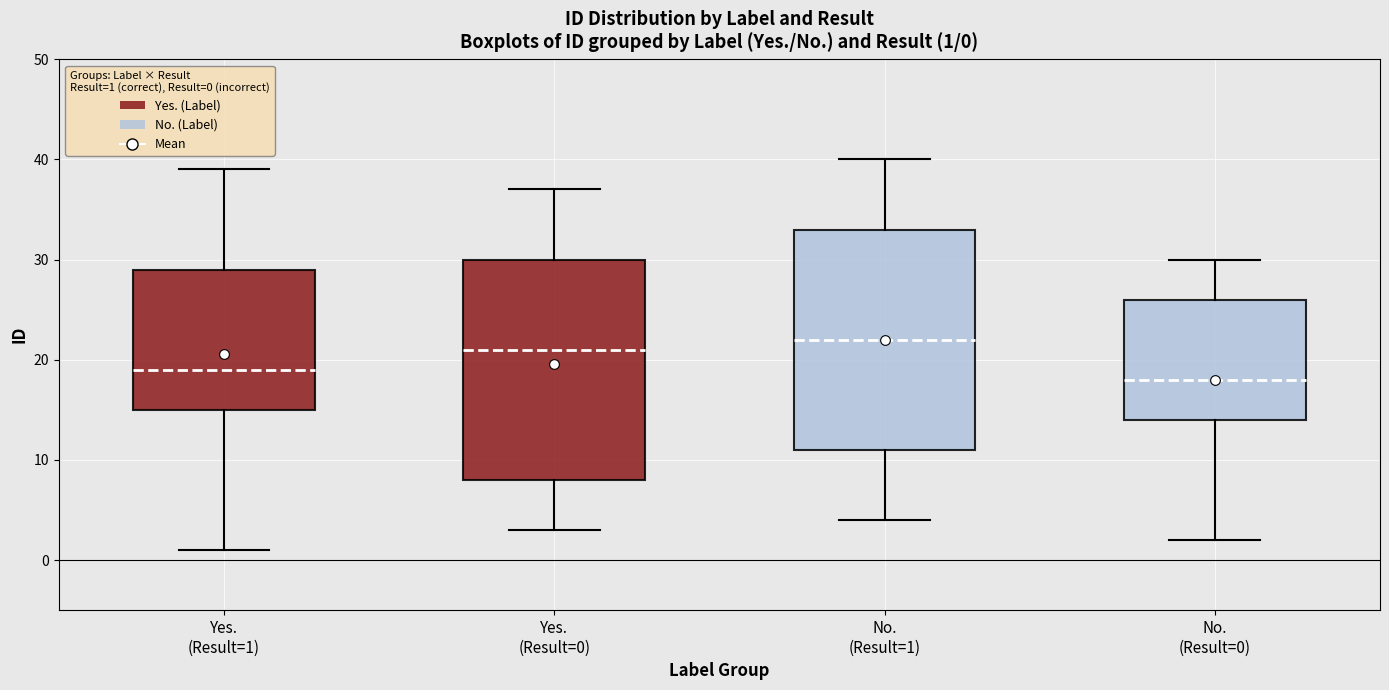

Which box has the highest median line?

No. (Result=1)